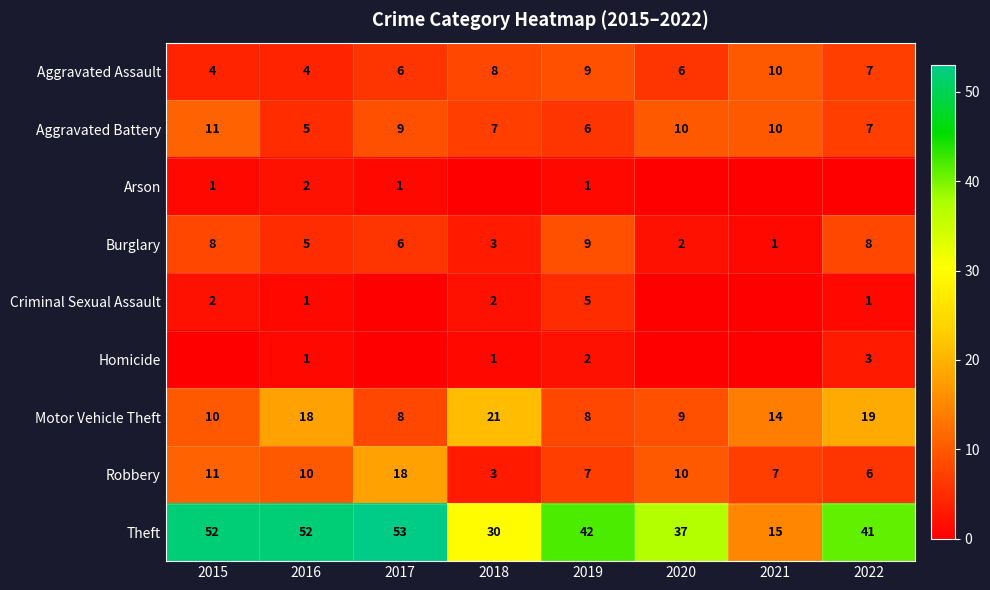

Which category has the highest value in the Theft series?

2017